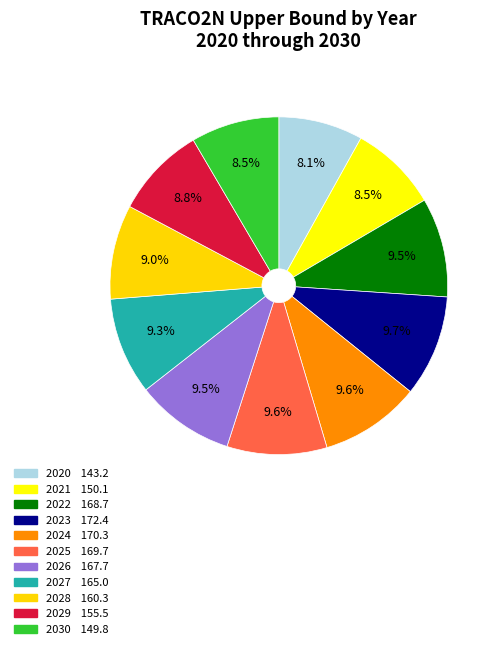

To the nearest percent, what percentage of the pie is 2029?

9%